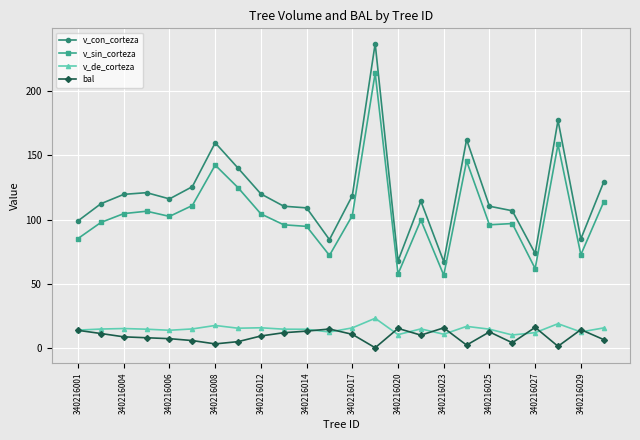

What is the value of the bal point at the 11th from the left?

13.0